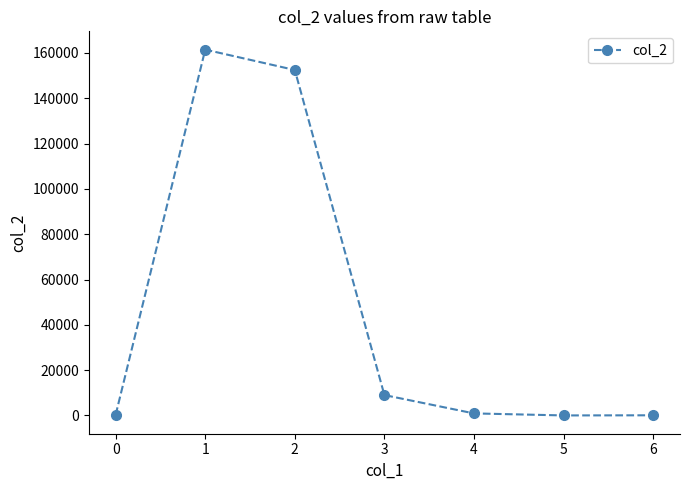

The value at 2 is 250331.7. True or false?

False